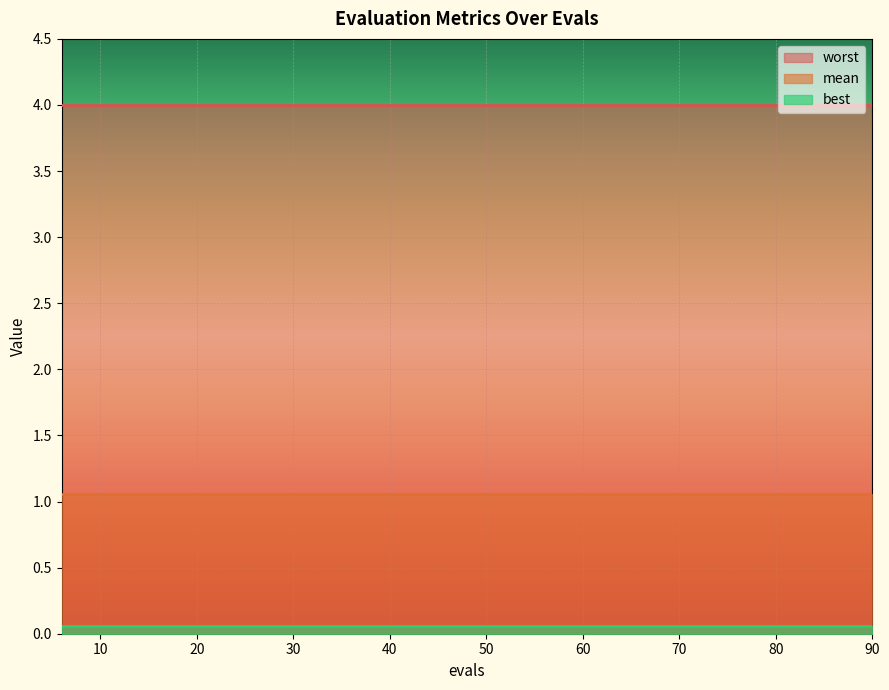

The mean series shows 1.8 at 66. True or false?

False